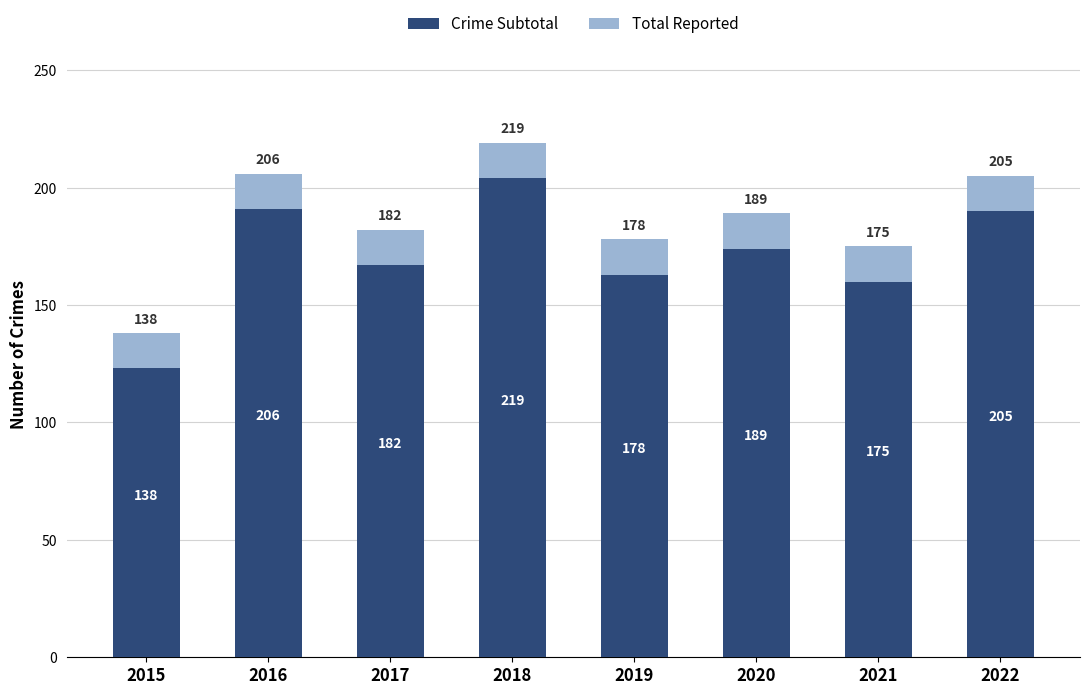

The Total Reported series shows 15 at 2015. True or false?

True